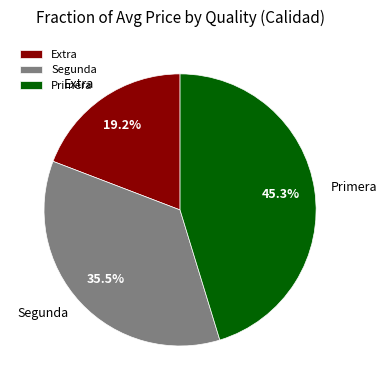

How many slices are in this pie chart?

3